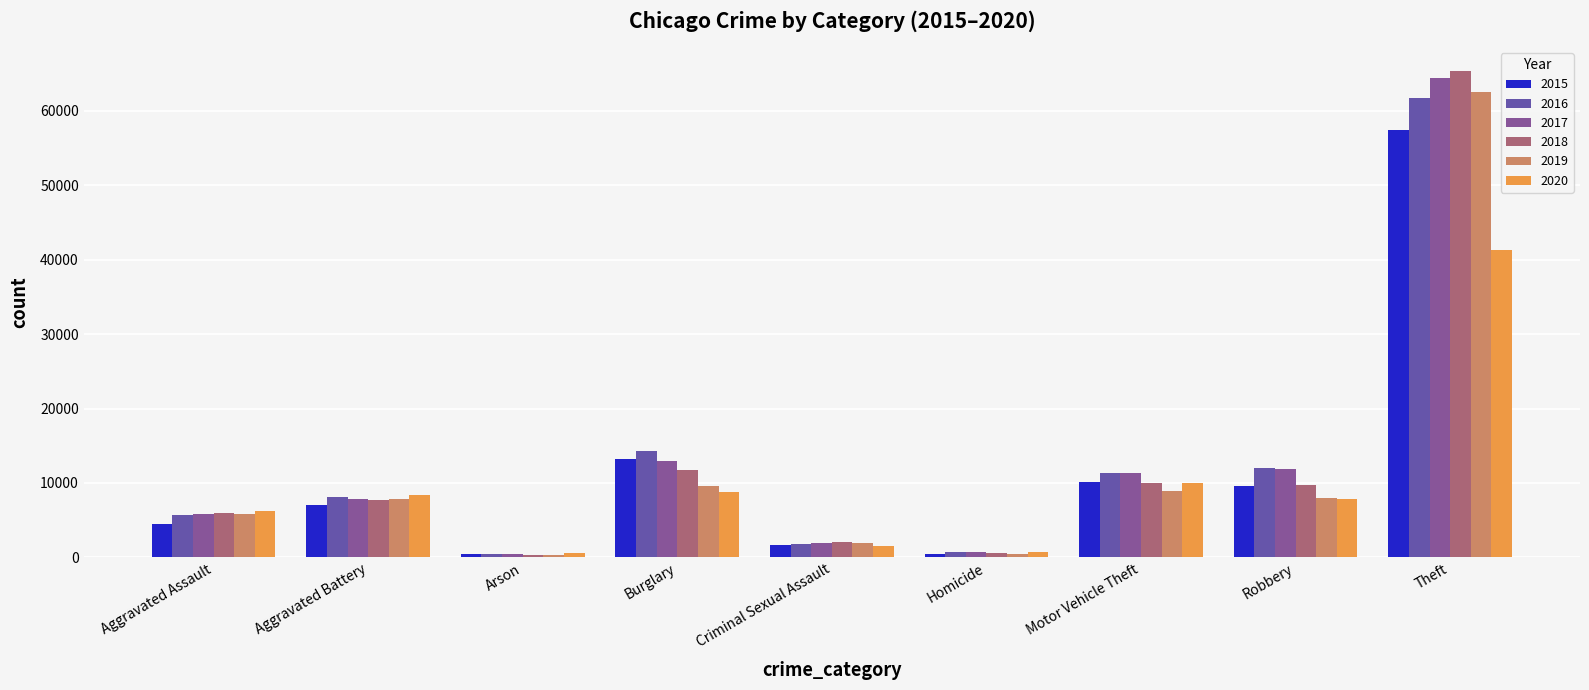

What is the average value of the 2019 series?

11732